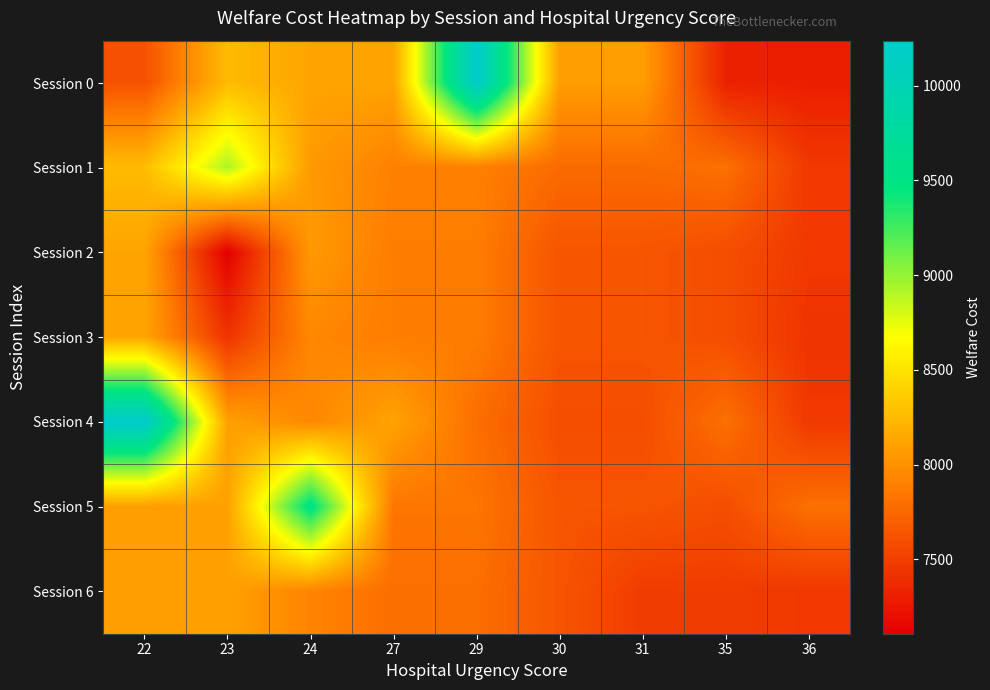

Reading left to right, transcribe all the data shown in this chart.

Session 0: 22=7613	23=8257	24=8119	27=8119	29=10237	30=8073	31=8073	35=7314	36=7291
Session 1: 22=8257	23=8928	24=8052	27=7898	29=7898	30=7766	31=7766	35=7800	36=7458
Session 2: 22=8119	23=7107	24=8052	27=7876	29=7876	30=7634	31=7634	35=7590	36=7458
Session 3: 22=8119	23=7429	24=7942	27=7876	29=7876	30=7634	31=7634	35=7590	36=7429
Session 4: 22=10237	23=8096	24=7942	27=8112	29=7788	30=7590	31=7590	35=7800	36=7458
Session 5: 22=8073	23=8096	24=9531	27=7832	29=7832	30=7634	31=7634	35=7590	36=7800
Session 6: 22=8073	23=8096	24=7920	27=7788	29=7788	30=7634	31=7480	35=7480	36=7458